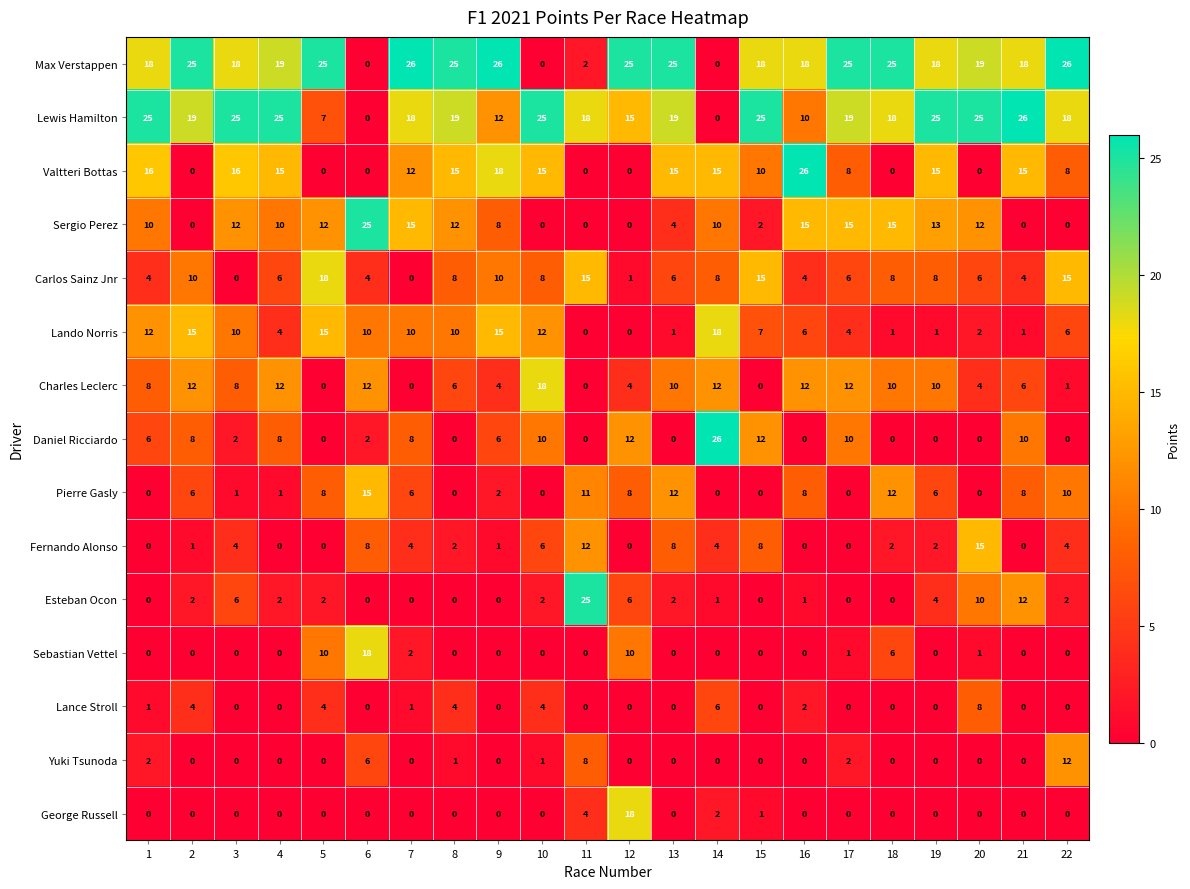

Is it true that Sergio Perez equals 15 at 17?

True